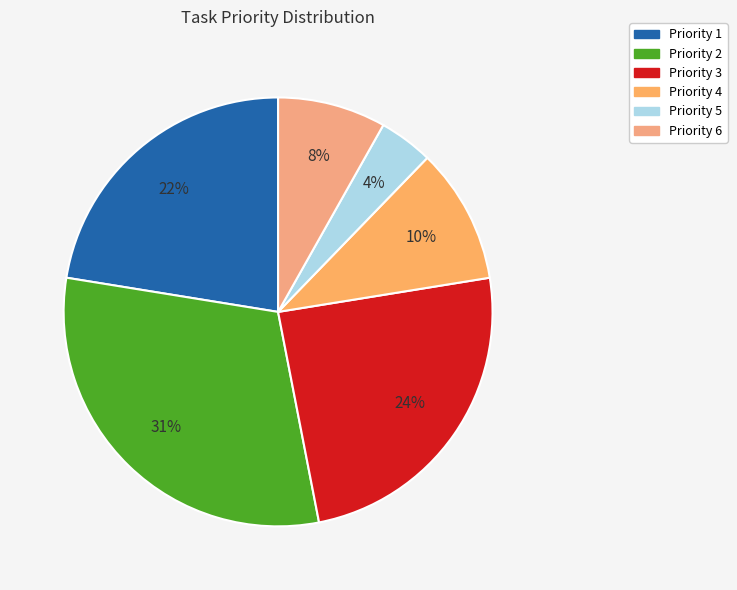

What percentage do Priority 4 and Priority 3 together represent?

34.7%